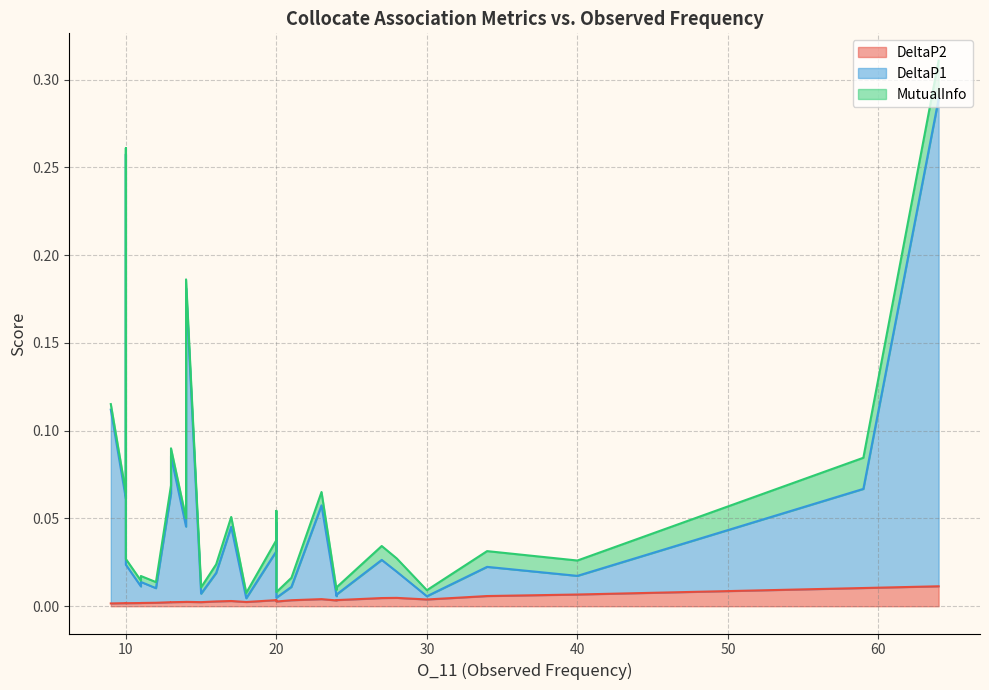

How many intersections are there between MutualInfo and DeltaP1?

7